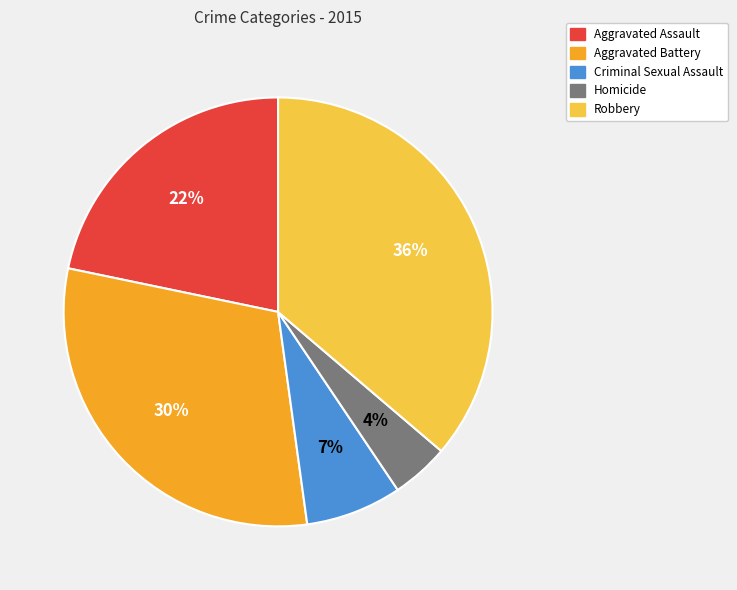

Is there a majority slice in this chart?

No